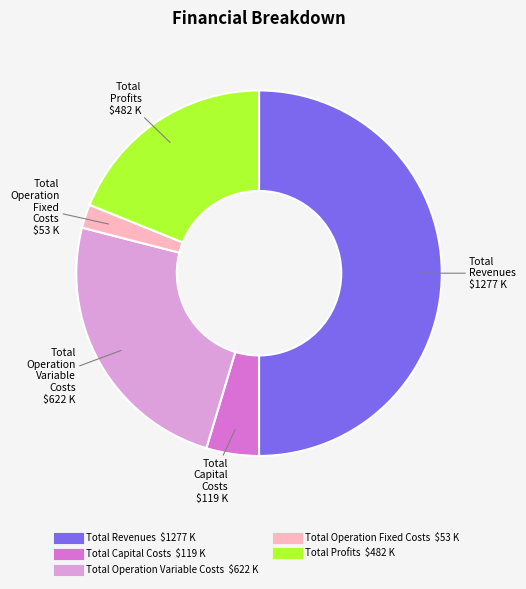

Does Total Operation Fixed Costs account for over 50% of the chart?

No